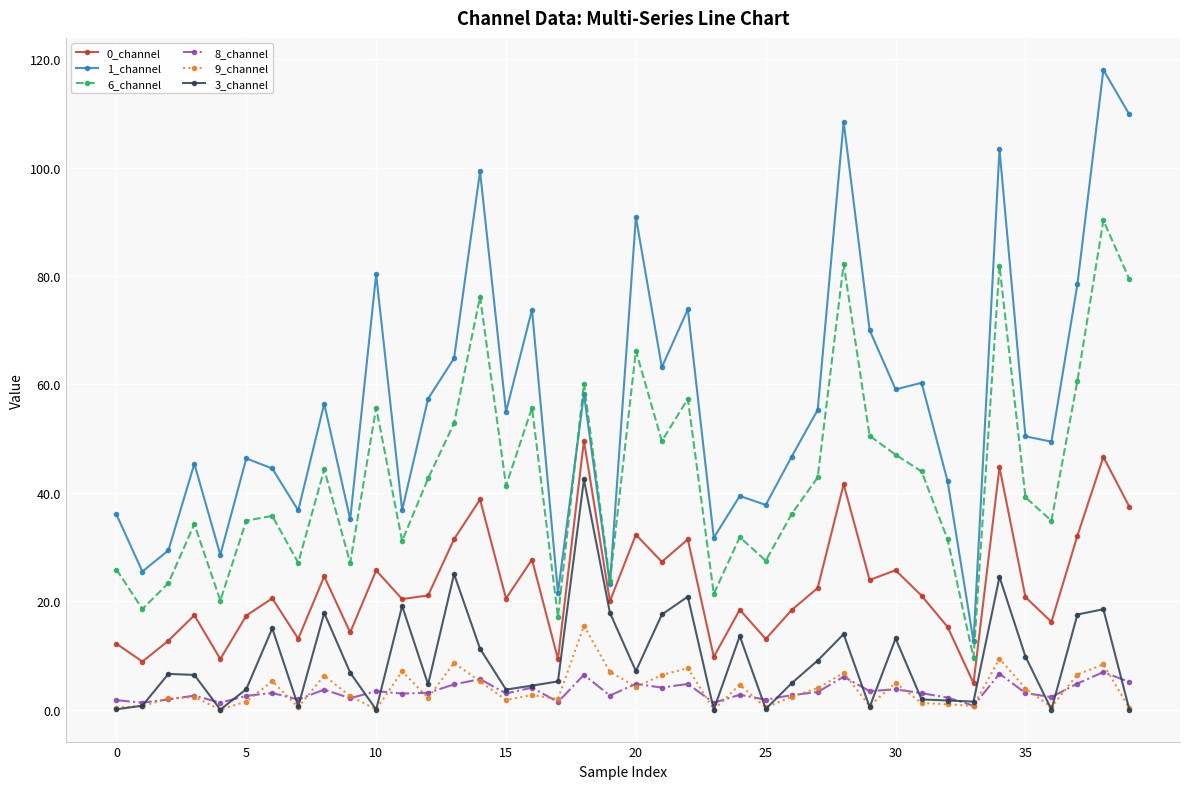

True or false: 6_channel and 8_channel intersect in this chart.

False